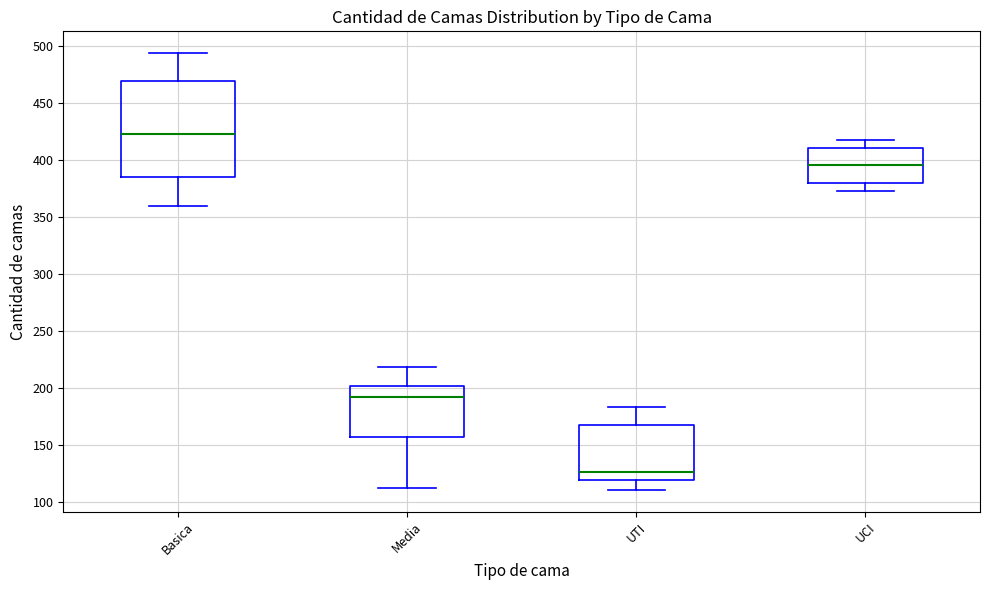

Which box is the tallest, from its lower edge to its upper edge?

Basica